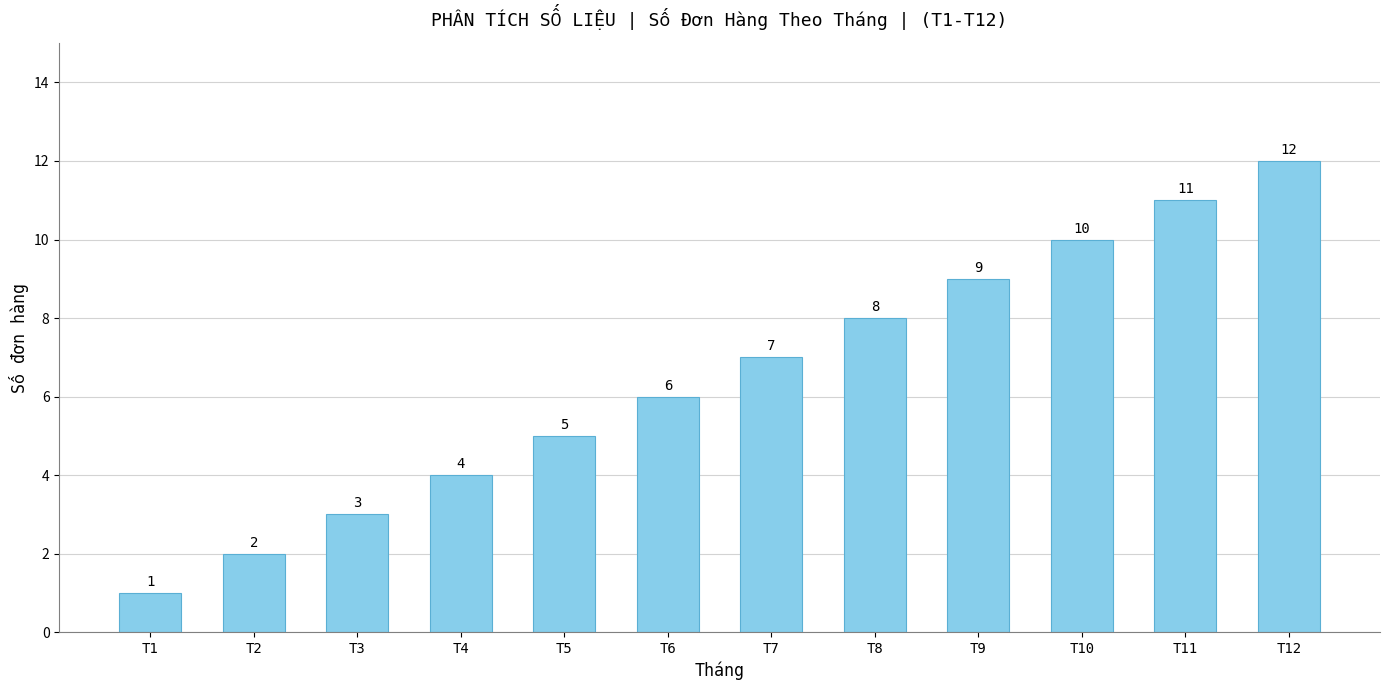

Are the bars grouped side by side (vs. stacked)?

No